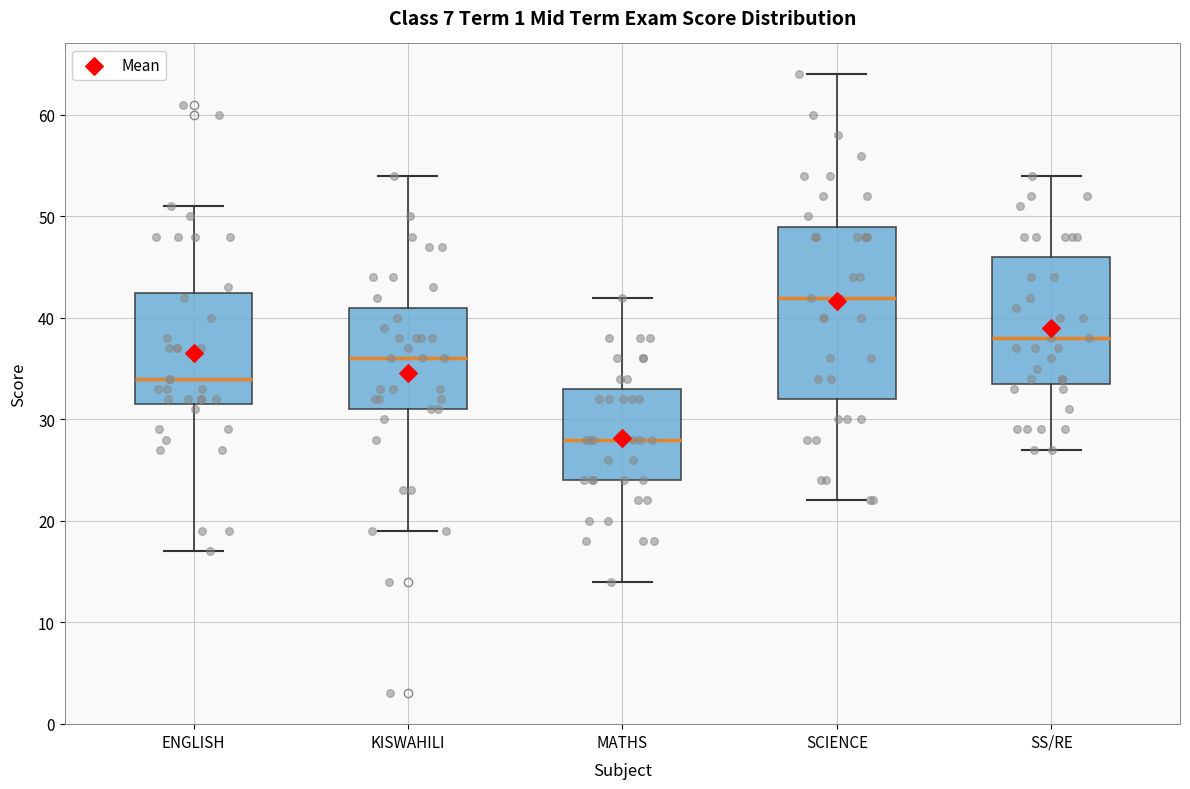

Where is the upper edge of the box for SS/RE on the y-axis? The values are not printed on the chart, so give them approximately, as read against the axis.

46